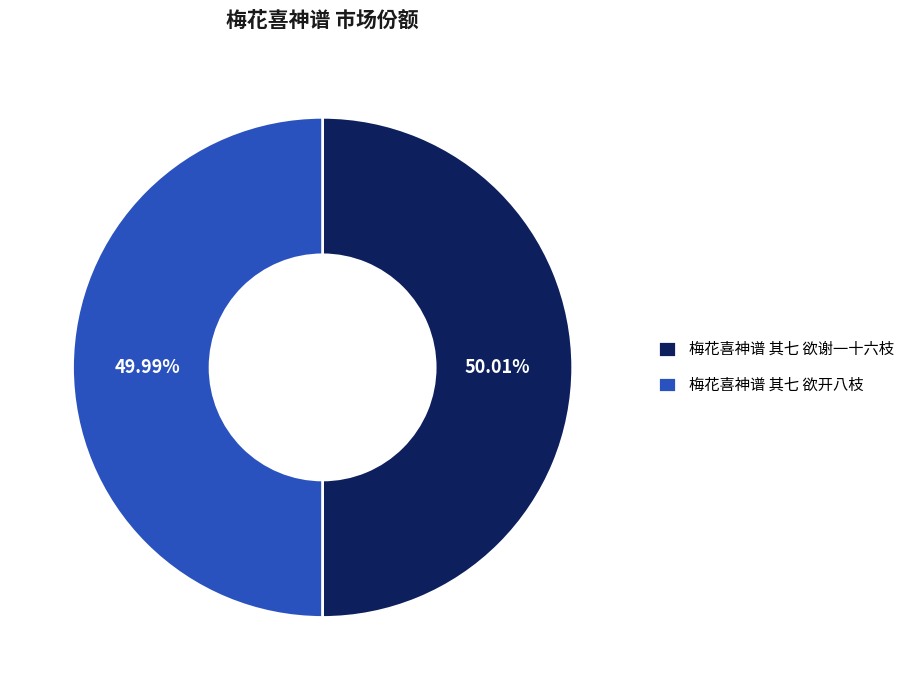

To the nearest percent, what is the combined percentage of 梅花喜神谱 其七 欲开八枝 and 梅花喜神谱 其七 欲谢一十六枝?

100%